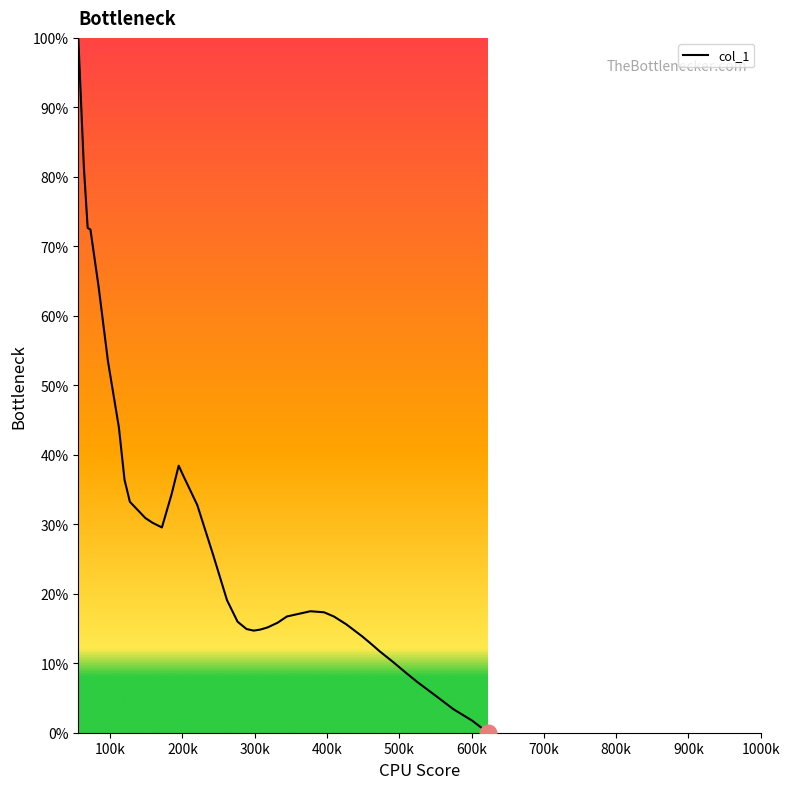

What is the difference between the maximum and second lowest values?

98.3